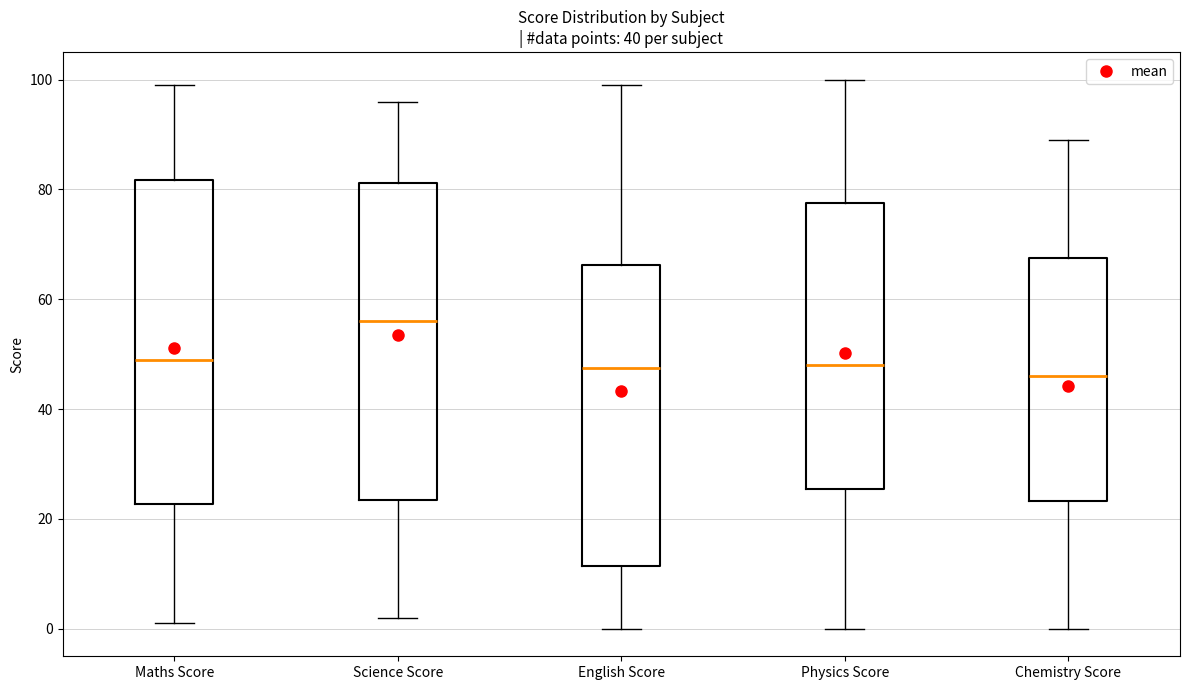

Reading left to right, transcribe this box plot: for each box, give where its median line is, the range the box spans, and where its two whiskers end, as read against the y-axis. The values are not printed on the chart, so give them approximately, as read against the axis.

Maths Score: median 50, box 22 to 82, whiskers 2 to 100
Science Score: median 56, box 24 to 82, whiskers 2 to 96
English Score: median 48, box 12 to 66, whiskers 0 to 100
Physics Score: median 48, box 26 to 78, whiskers 0 to 100
Chemistry Score: median 46, box 24 to 68, whiskers 0 to 90